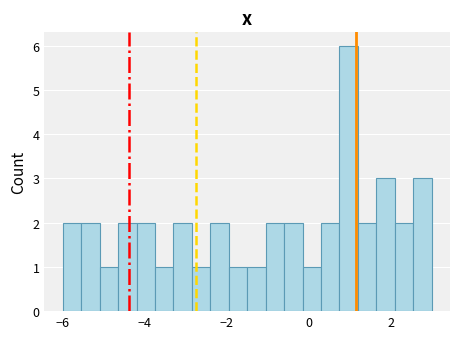

Around what value on the x-axis is the tallest bar? Give the approximate position of its centre, as read against the axis.

1.0